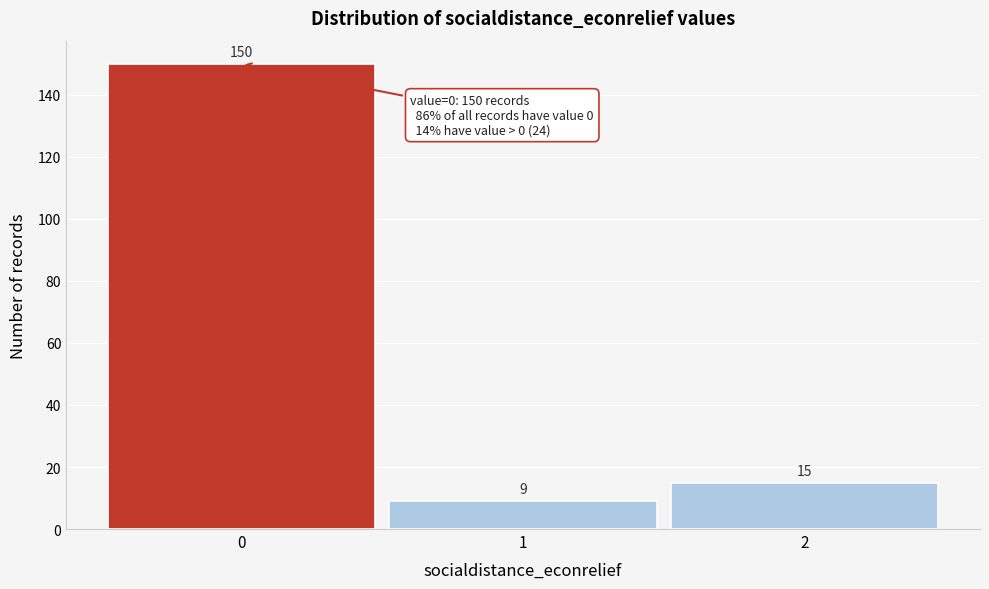

Reading left to right, list all the values displayed in this chart.

0=150	1=9	2=15